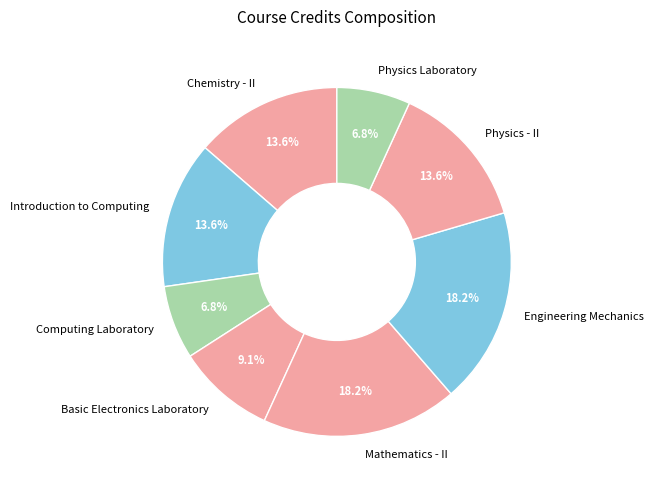

What portion of the pie excludes Mathematics - II?

81.8%